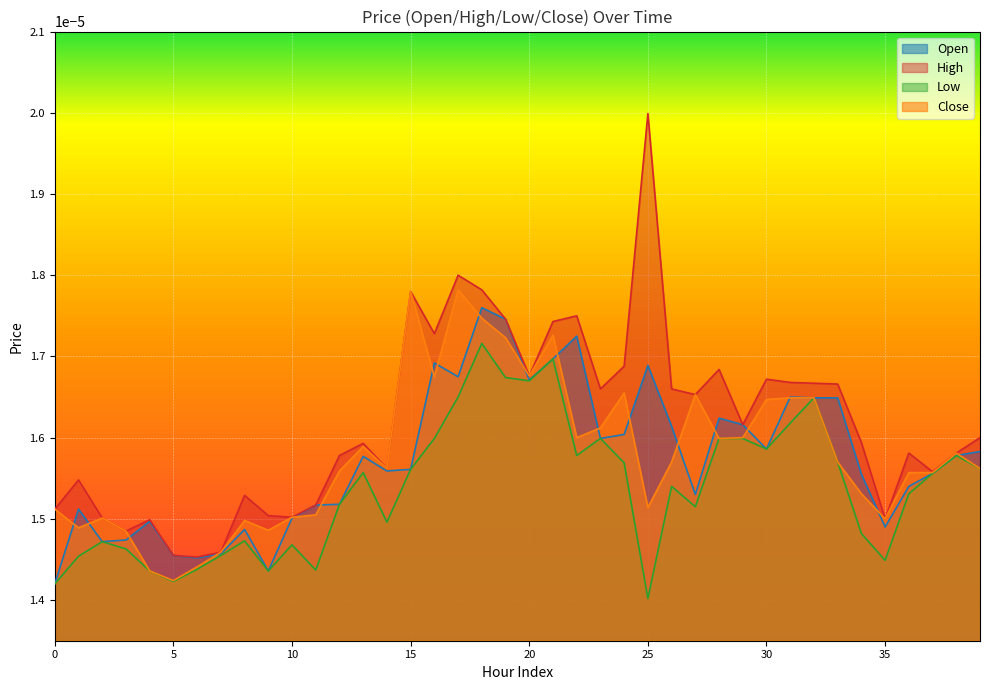

In High, how many points are higher than both neighbors (excluding endpoints)?

11